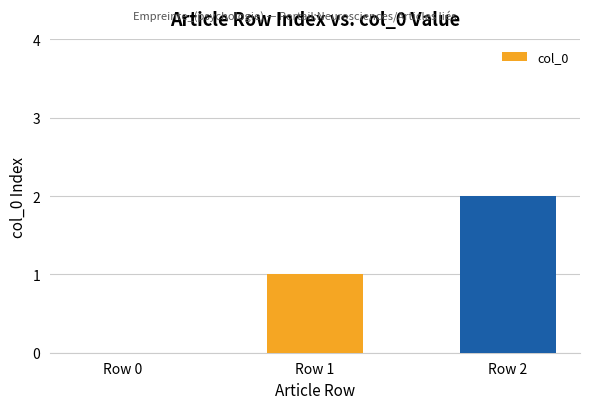

Which has a higher value, Row 0 or Row 1?

Row 1